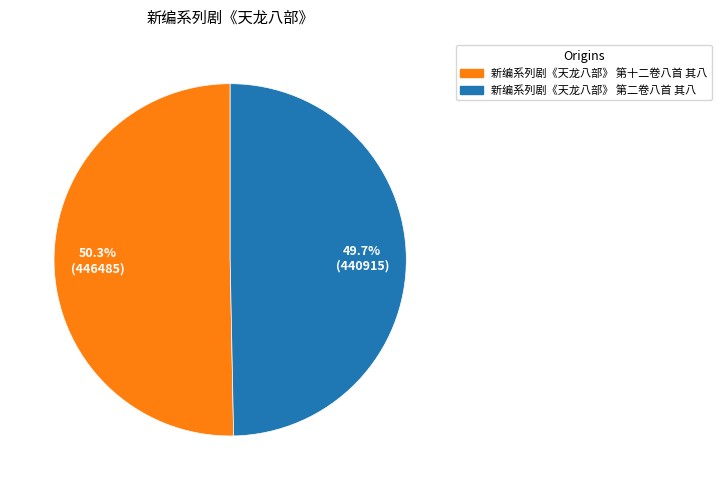

Which slice represents more than half of the pie?

新编系列剧《天龙八部》 第十二卷八首 其八